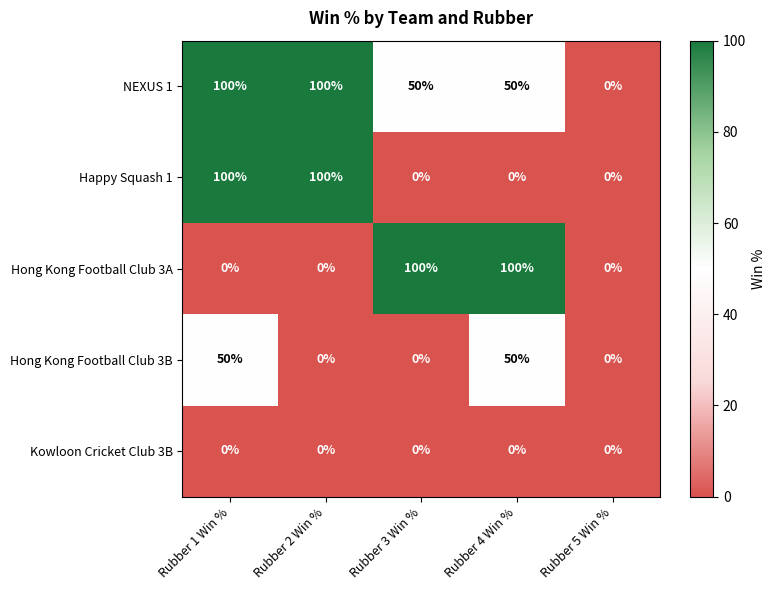

Reading left to right, extract all data points from this chart.

NEXUS 1: Rubber 1 Win %=100	Rubber 2 Win %=100	Rubber 3 Win %=50	Rubber 4 Win %=50	Rubber 5 Win %=0
Happy Squash 1: Rubber 1 Win %=100	Rubber 2 Win %=100	Rubber 3 Win %=0	Rubber 4 Win %=0	Rubber 5 Win %=0
Hong Kong Football Club 3A: Rubber 1 Win %=0	Rubber 2 Win %=0	Rubber 3 Win %=100	Rubber 4 Win %=100	Rubber 5 Win %=0
Hong Kong Football Club 3B: Rubber 1 Win %=50	Rubber 2 Win %=0	Rubber 3 Win %=0	Rubber 4 Win %=50	Rubber 5 Win %=0
Kowloon Cricket Club 3B: Rubber 1 Win %=0	Rubber 2 Win %=0	Rubber 3 Win %=0	Rubber 4 Win %=0	Rubber 5 Win %=0